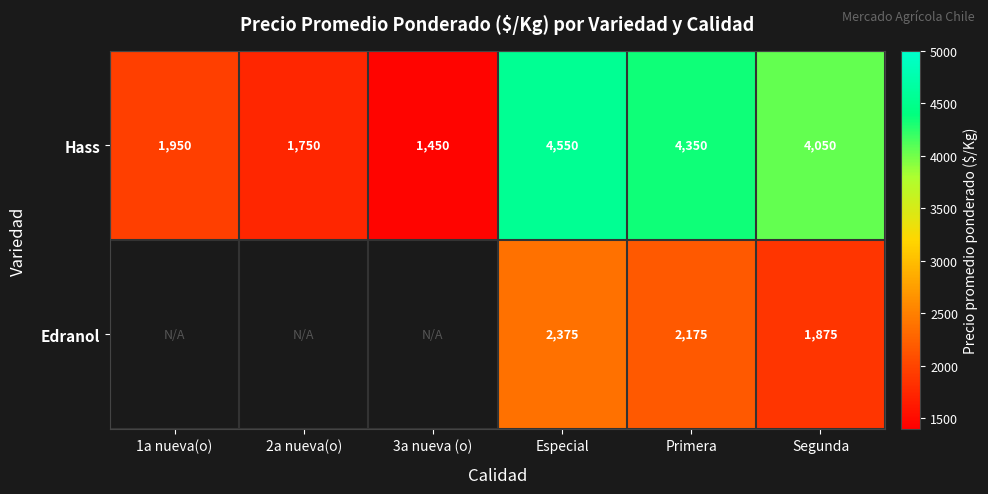

What is the difference between the Hass values at Especial and 1a nueva(o)?

2600